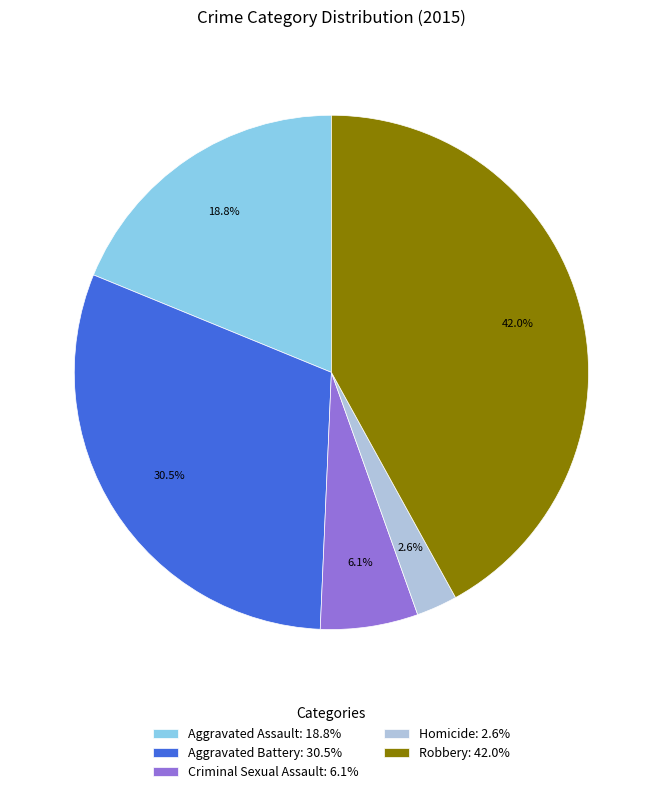

Is there a majority slice in this chart?

No